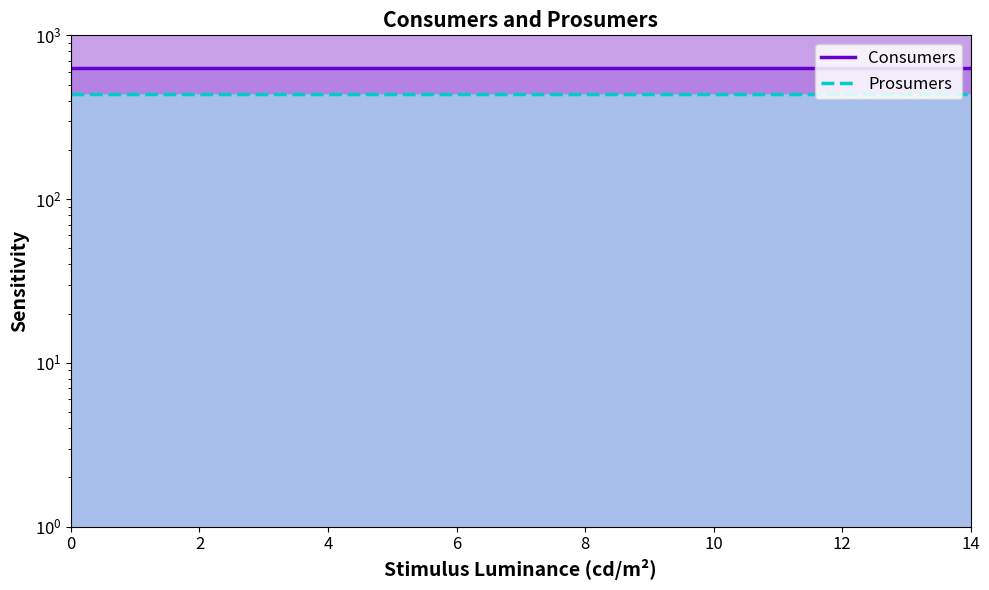

What is the label of the 1st point from the right?

14